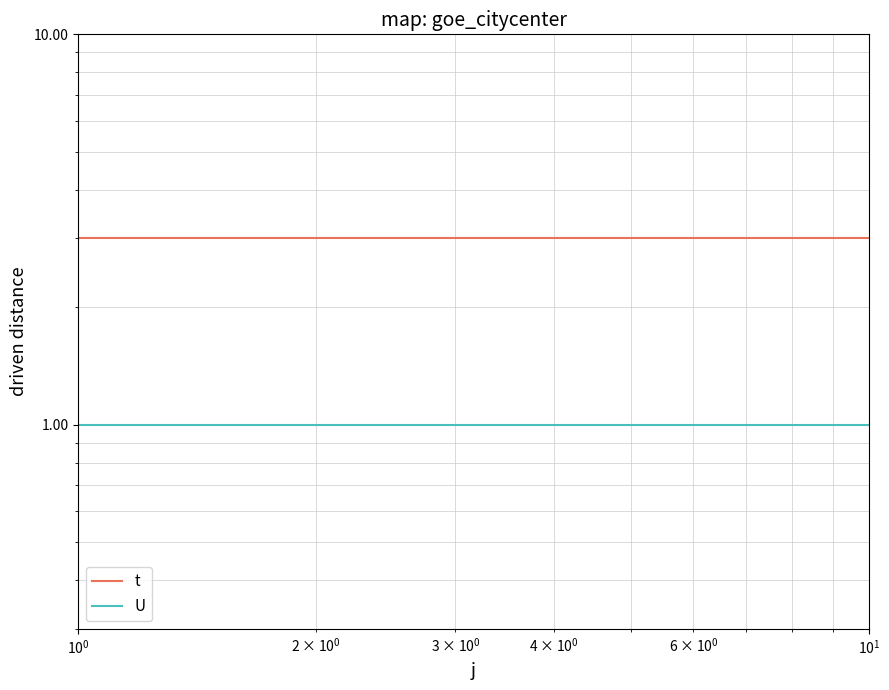

True or false: t and U intersect in this chart.

False